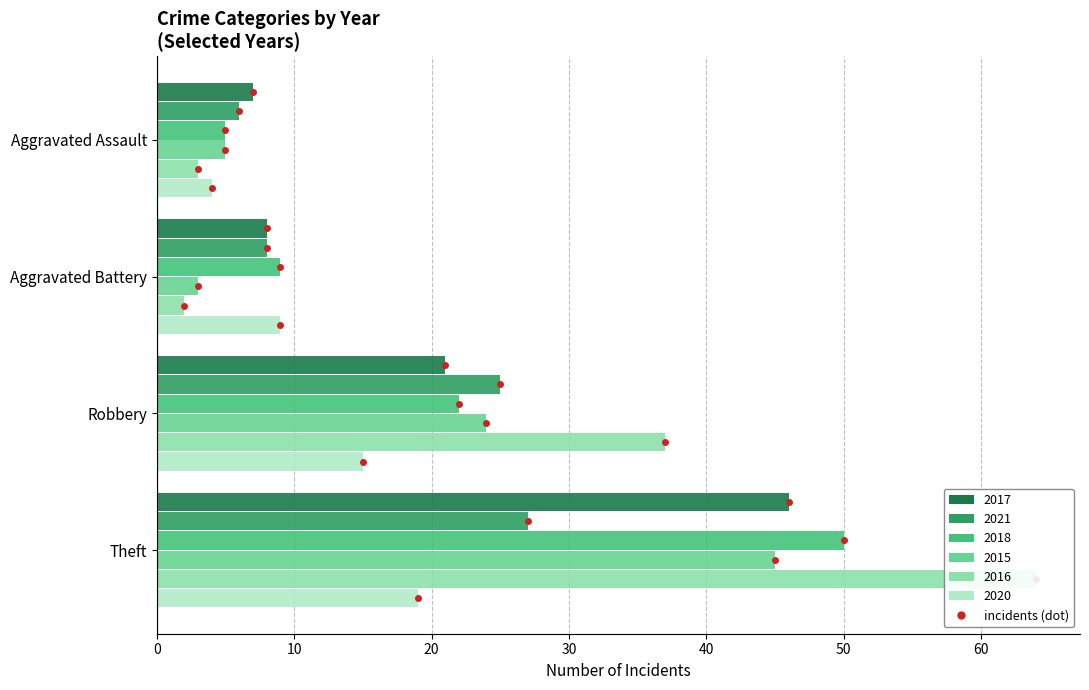

Where does the 2018 series first go above 22?

Theft